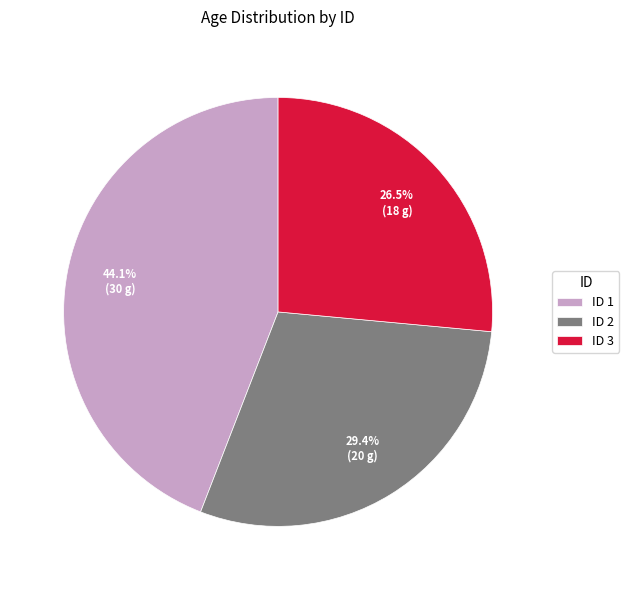

Which slice is the largest?

ID 1